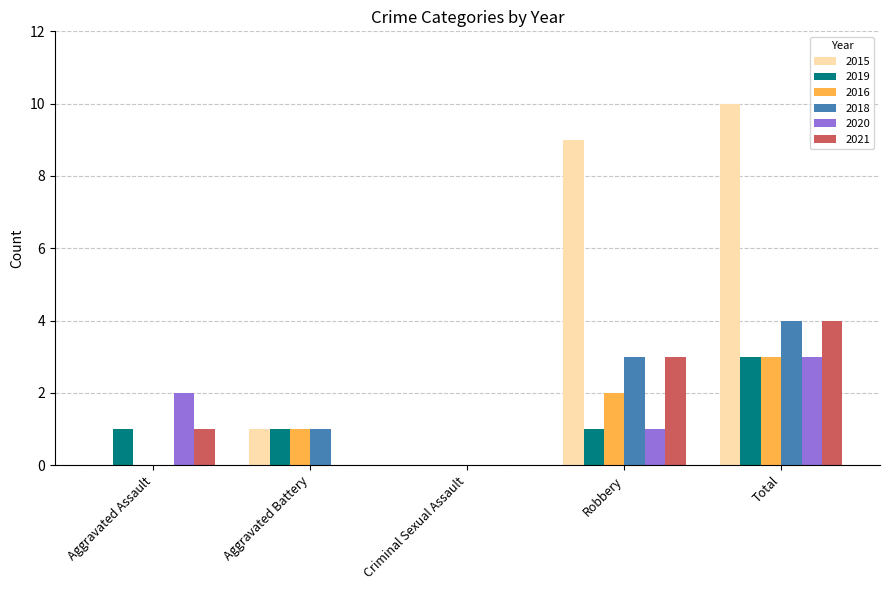

Is it true that 2015 equals 0 at Aggravated Assault?

True